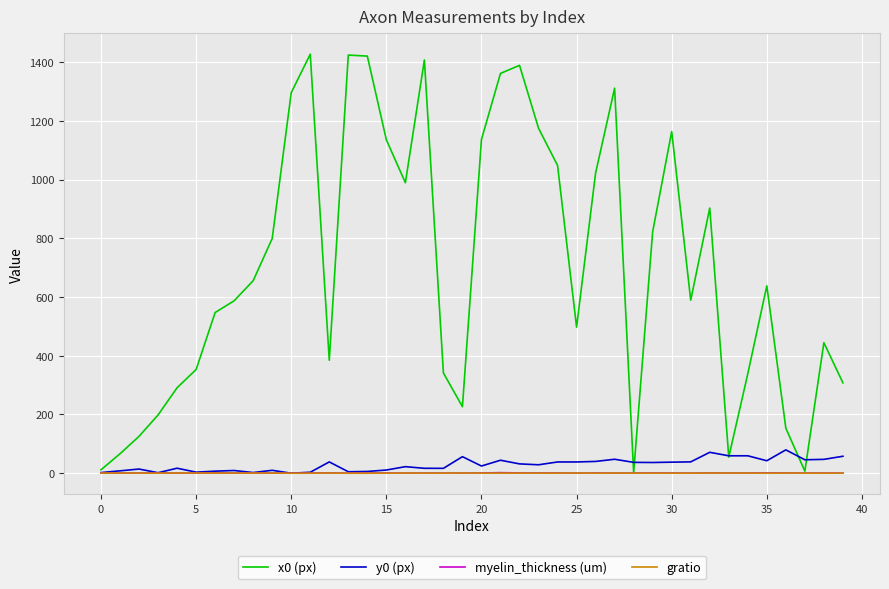

Which series has the largest total across all categories?

x0 (px)